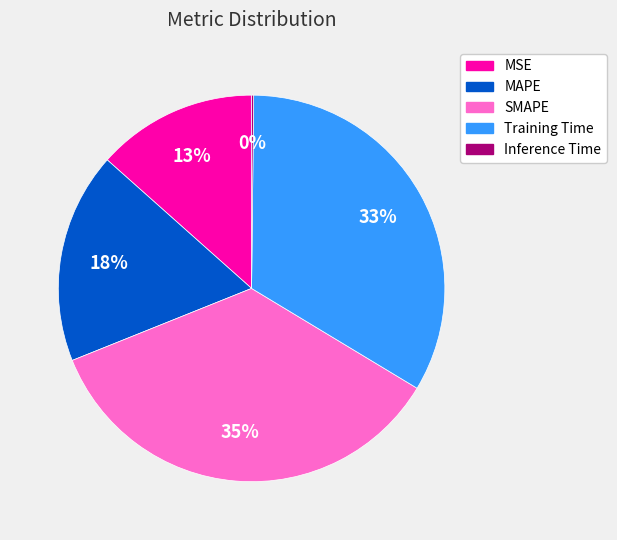

Do MAPE and SMAPE together represent more than half of the pie?

Yes